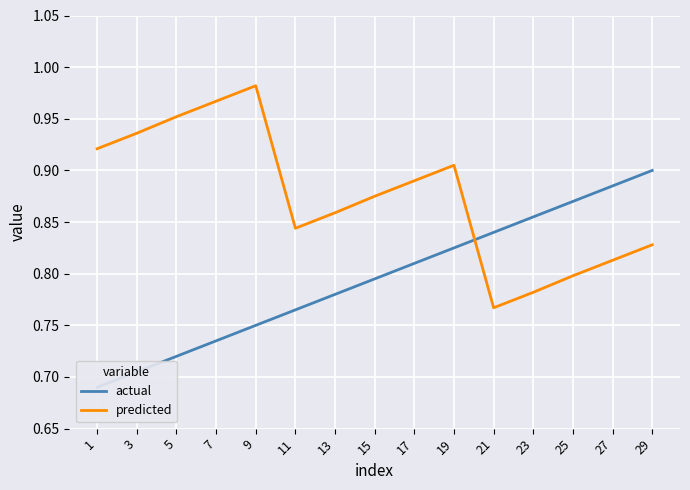

Rank the series by their maximum value, from lowest to highest.

actual, predicted